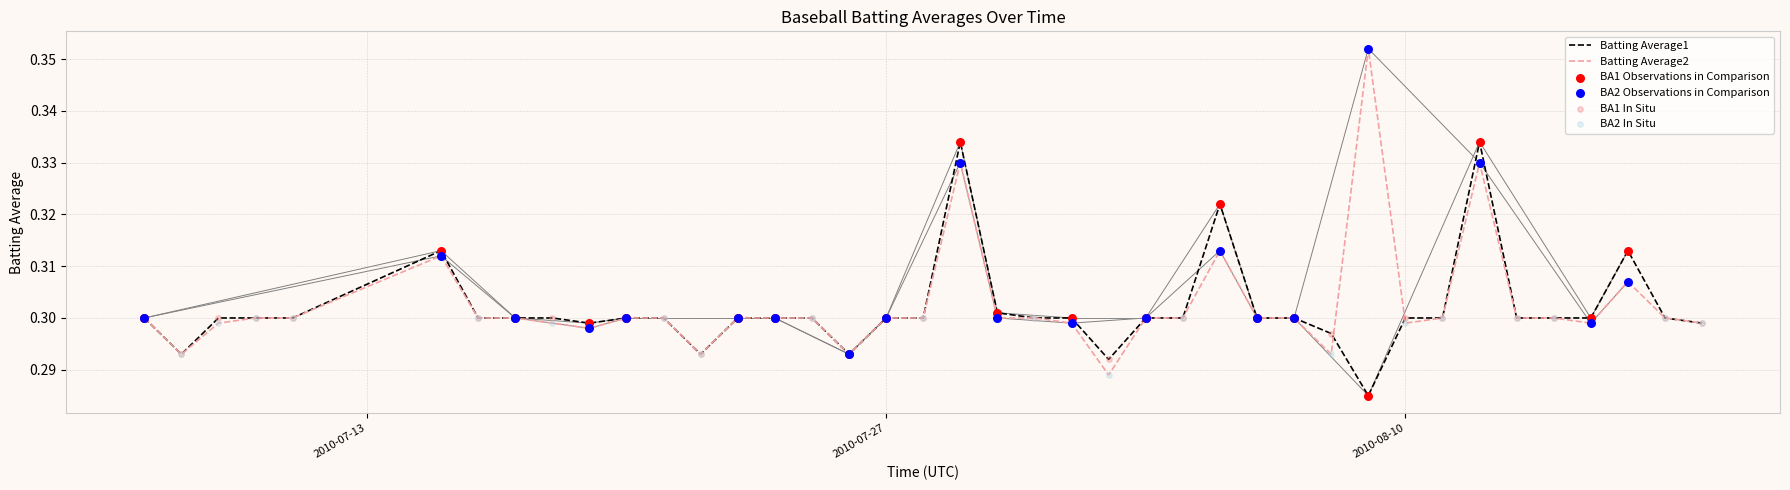

Which series has the widest spread of values?

Batting Average2